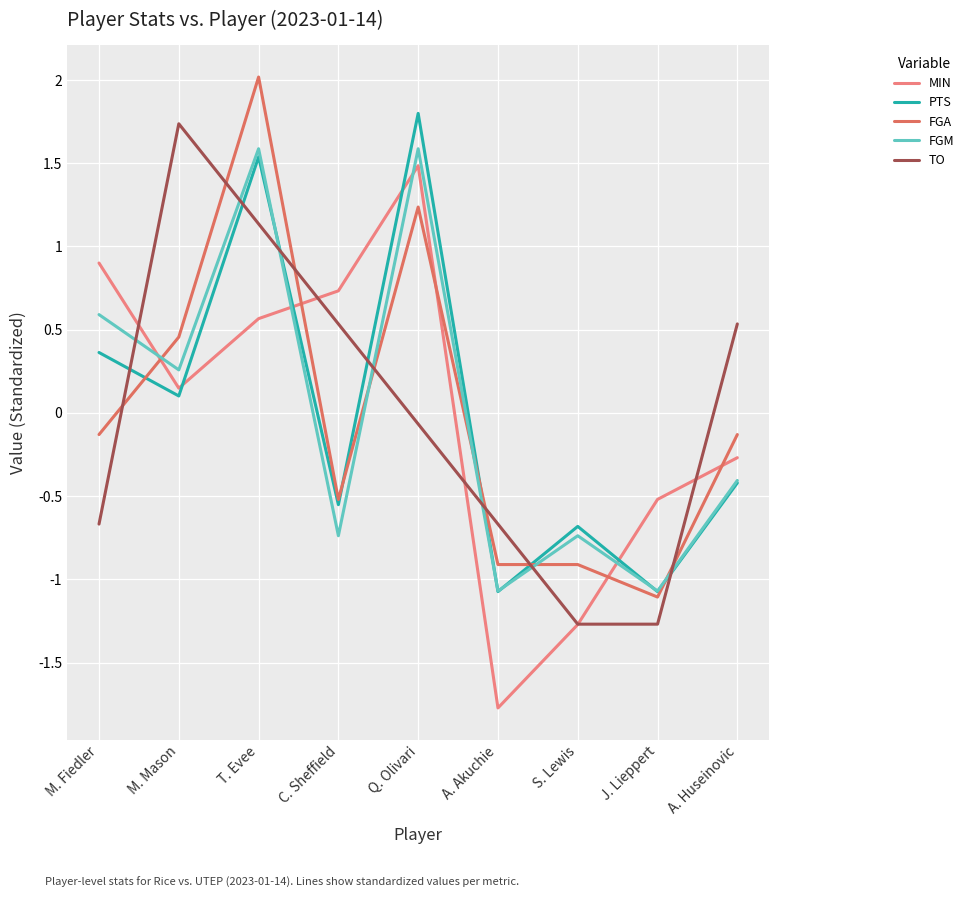

What is the difference between the second highest and minimum values in the FGA series?

2.3